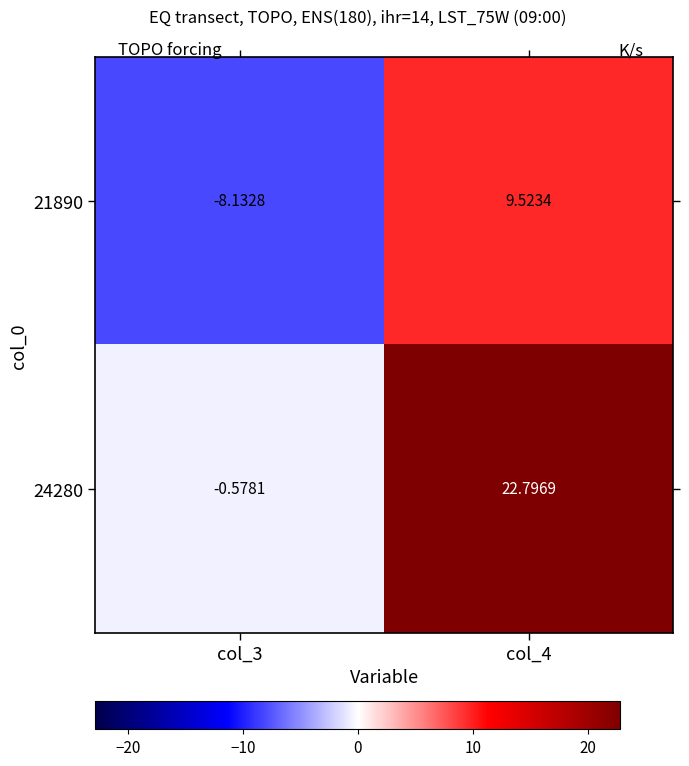

Is the value of 24280 at col_3 greater than the value of 21890 at col_3?

Yes